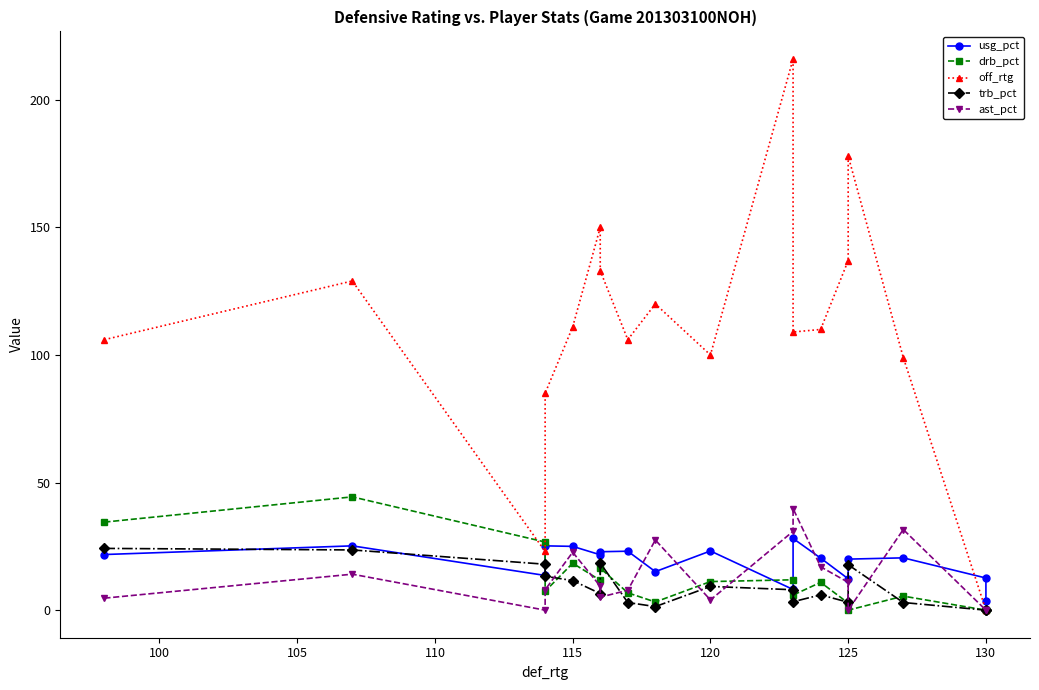

In off_rtg, how many points are lower than both neighbors (excluding endpoints)?

4